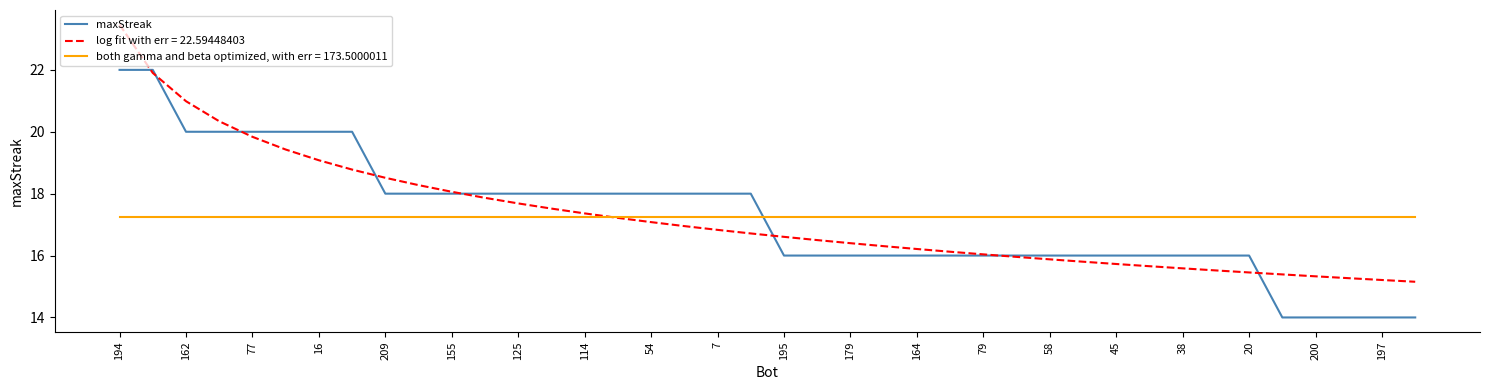

What is the minimum value shown in the chart?

14.0